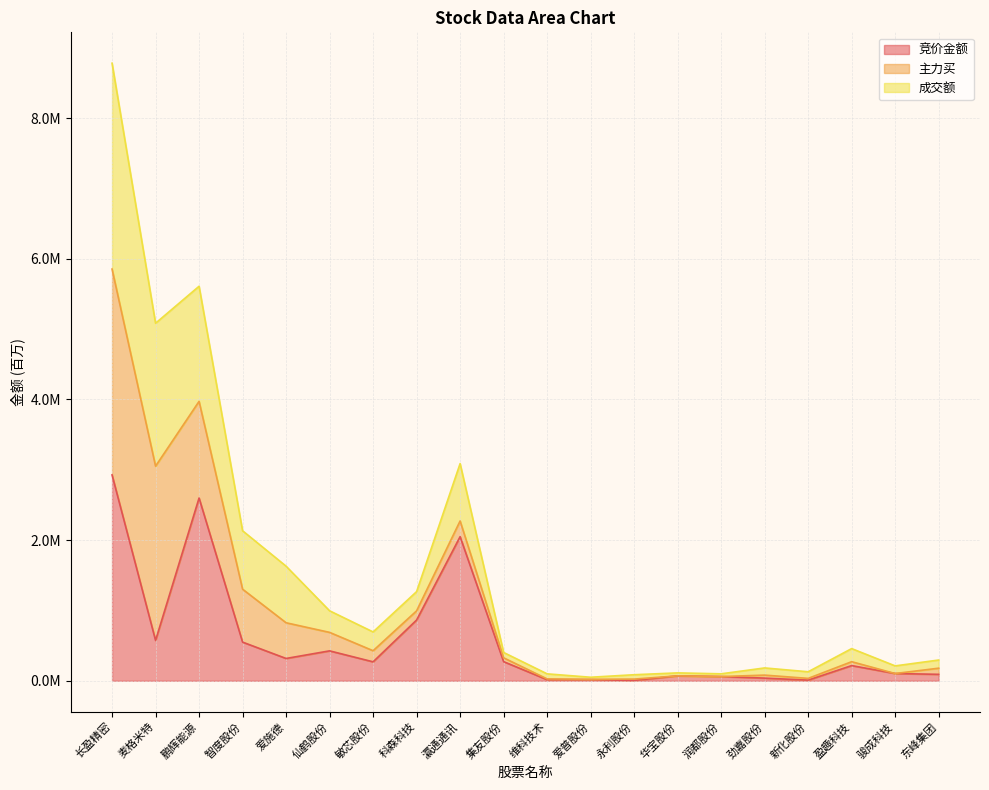

At how many categories does at least one series exceed 3732981?

3